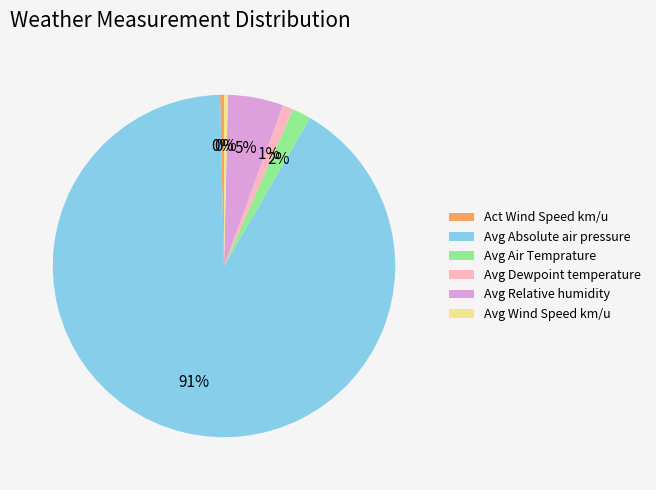

Count the number of slices in the pie.

6